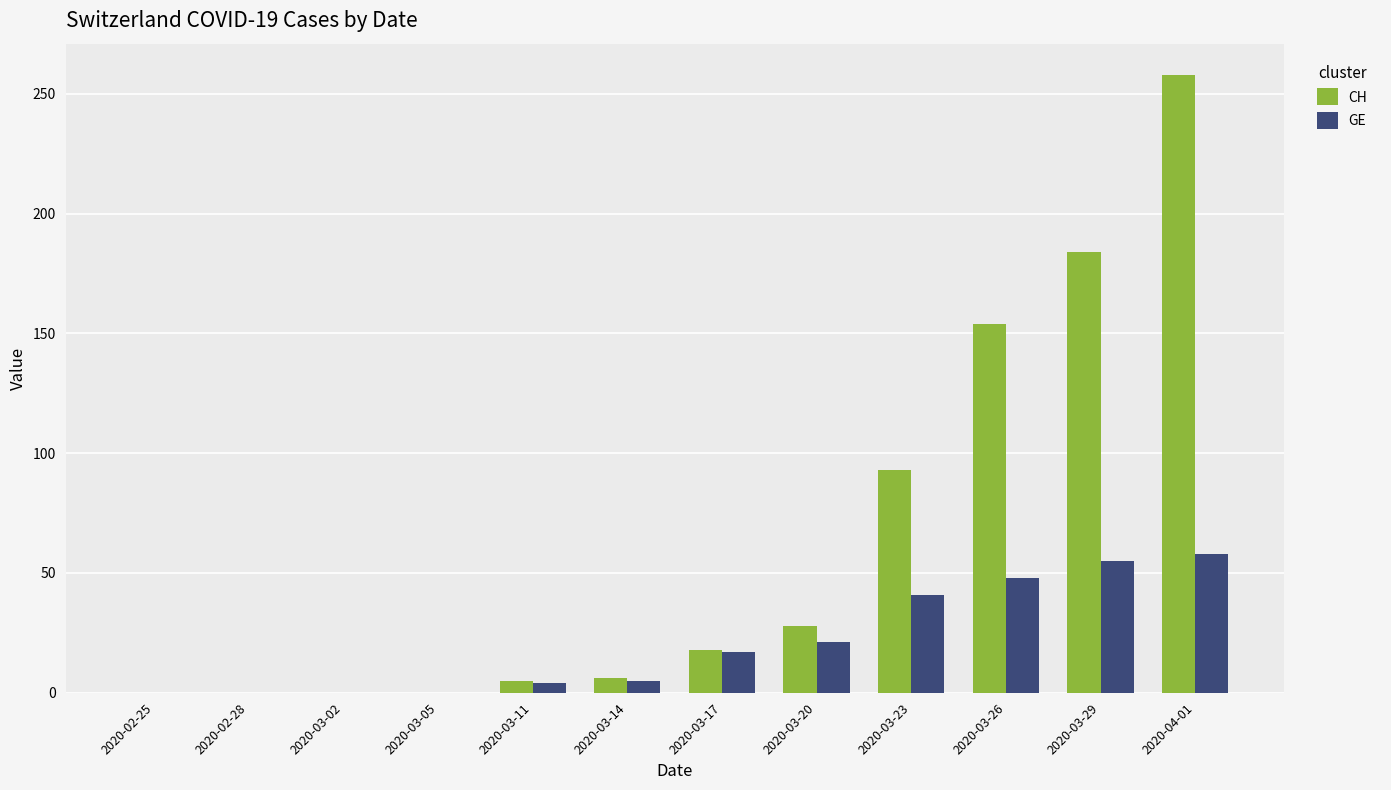

The value of CH at 2020-03-11 is 5. True or false?

True